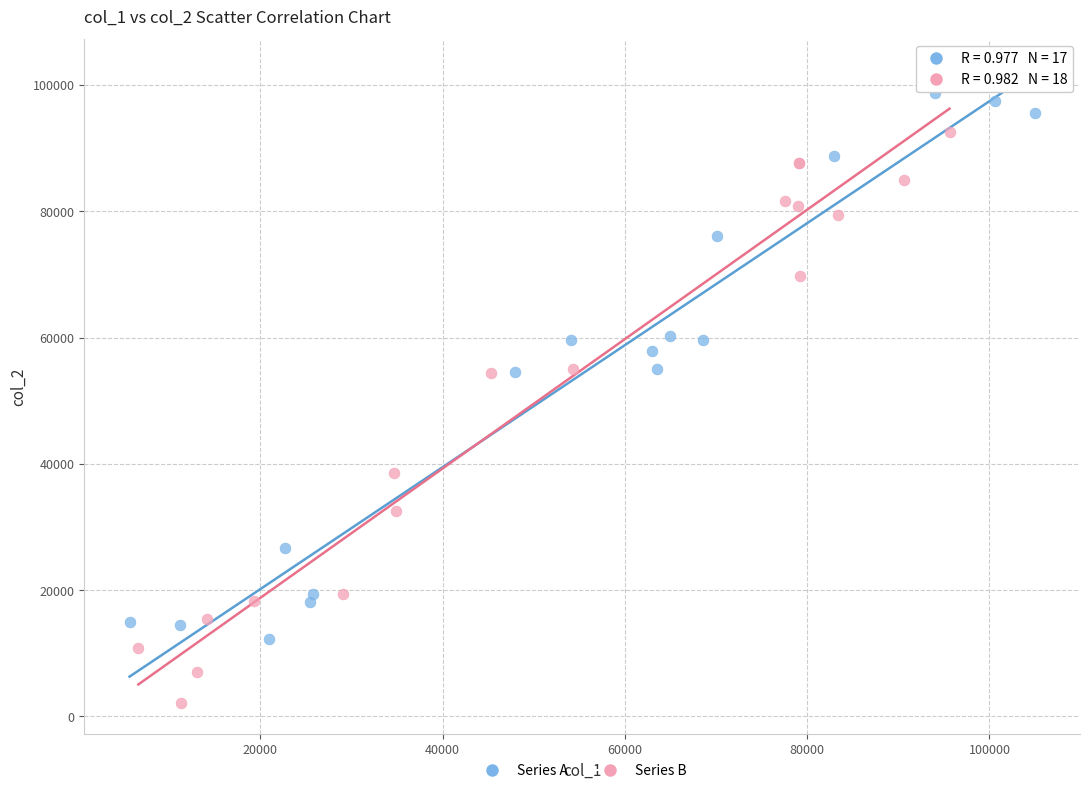

Which series reaches the minimum Y coordinate?

Series B